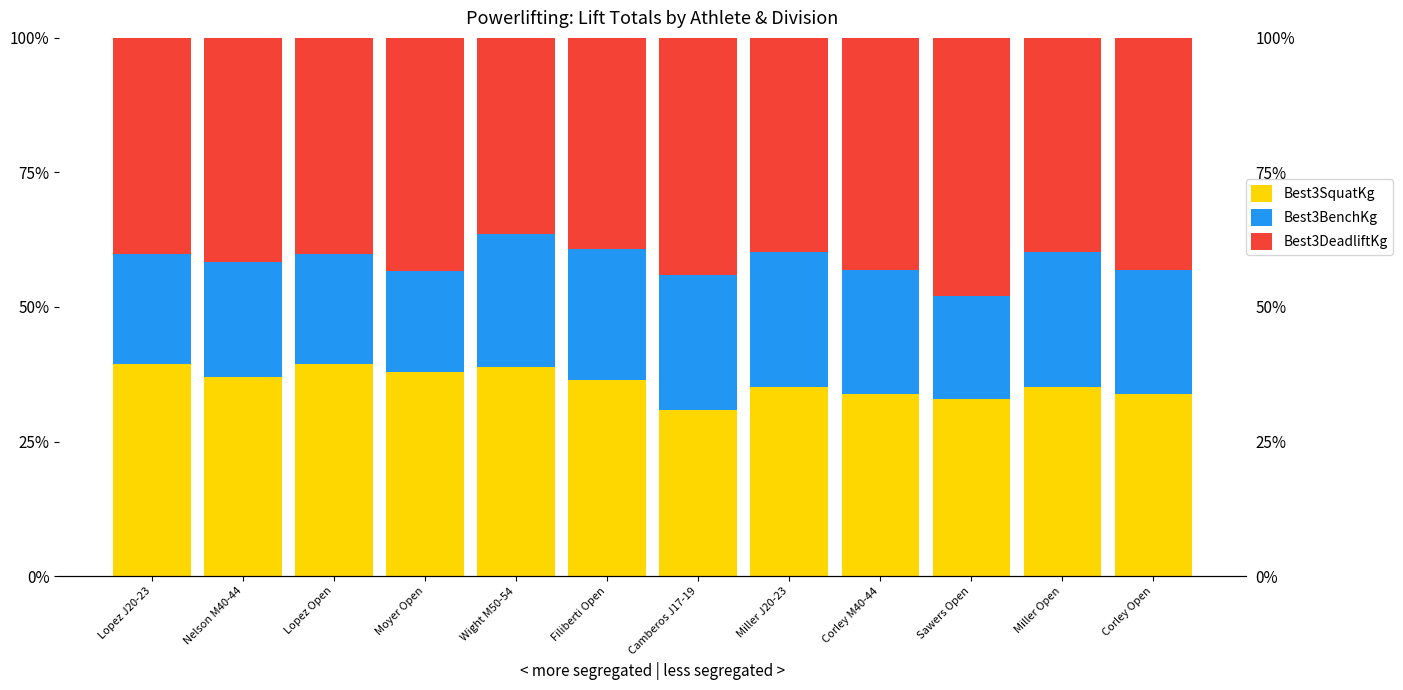

List the series in order of their peak value, lowest first.

Best3BenchKg, Best3SquatKg, Best3DeadliftKg